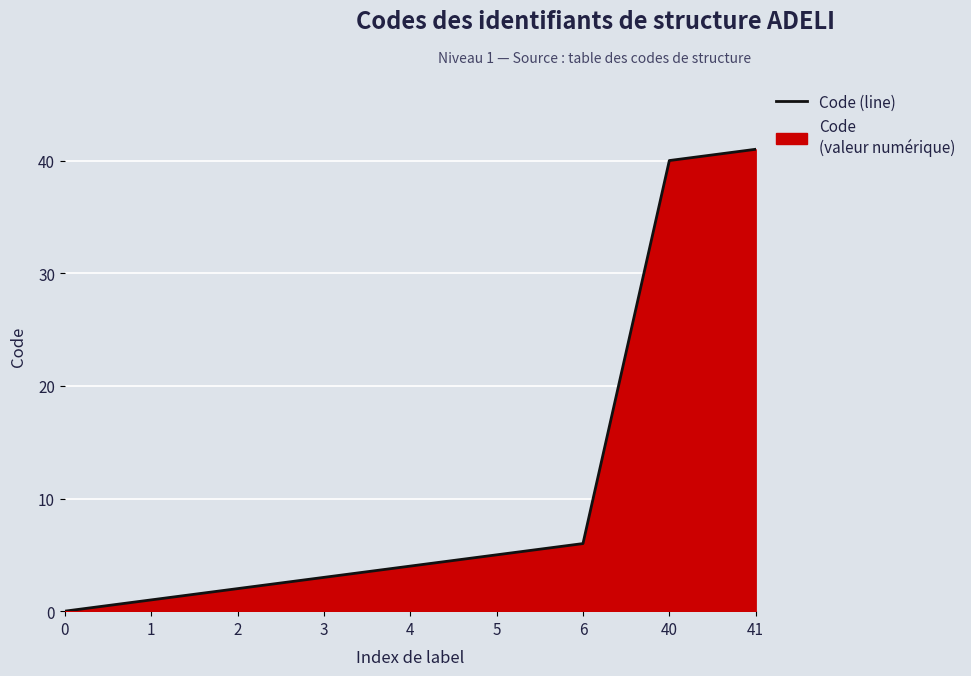

What is the value of the 3rd point from the left?

2